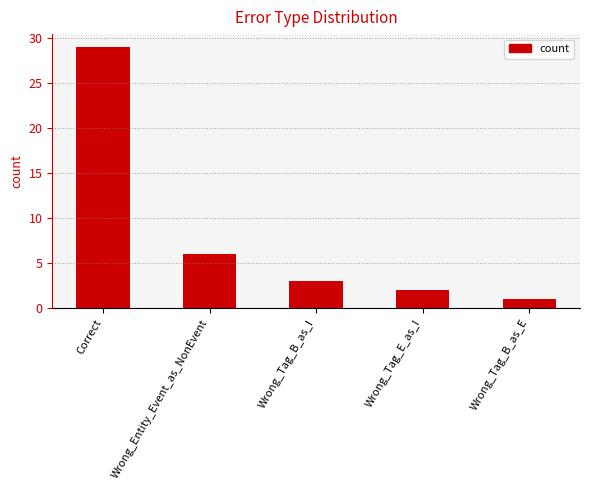

Which label corresponds to the smallest value in the chart?

Wrong_Tag_B_as_E